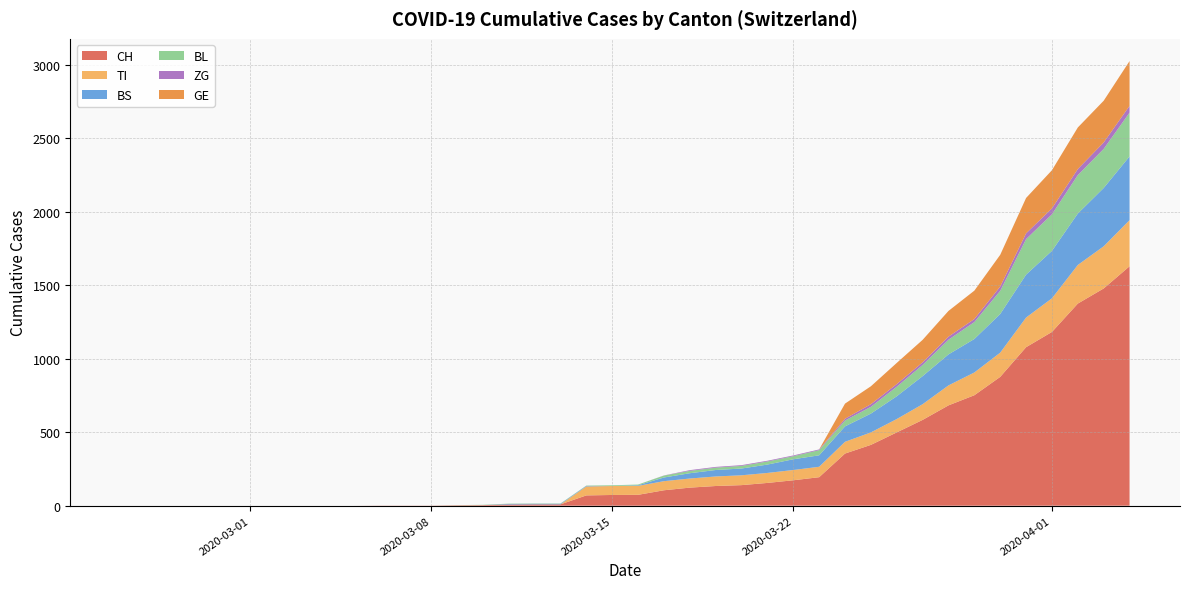

Reading left to right, extract all data points from this chart.

CH: 0	0	0	0	0	0	0	0	0	0	1	1	1	3	4	8	9	9	70	73	74	105	123	134	140	155	173	194	355	414	499	584	683	752	877	1079	1183	1376	1479	1630
TI: 0	0	0	0	0	0	0	0	0	0	0	0	0	0	0	0	0	0	61	61	61	62	62	65	67	68	70	71	80	85	91	107	136	155	165	202	229	263	287	314
BS: 0	0	0	0	0	0	0	0	0	0	0	0	0	0	0	4	4	4	4	0	4	25	36	44	46	57	73	78	105	128	155	191	211	228	263	292	323	350	397	434
BL: 0	0	0	0	0	0	0	0	0	0	0	0	0	1	2	2	2	2	2	5	5	13	16	16	18	21	21	35	40	46	65	76	100	115	158	242	249	262	266	298
ZG: 0	0	0	0	0	0	0	0	0	0	0	0	0	0	0	0	0	0	0	0	0	1	5	5	5	5	5	5	12	18	18	18	21	21	29	39	40	41	44	46
GE: 0	0	0	0	0	0	0	0	0	0	0	0	0	0	0	0	0	0	0	0	0	0	0	0	0	0	0	0	103	122	144	153	175	193	216	241	260	283	284	305